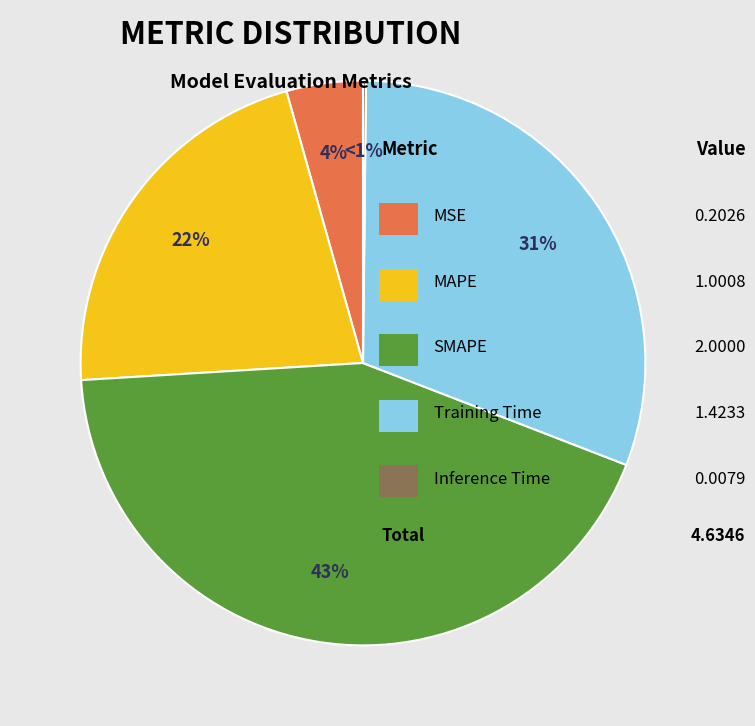

How many slices are in this pie chart?

5